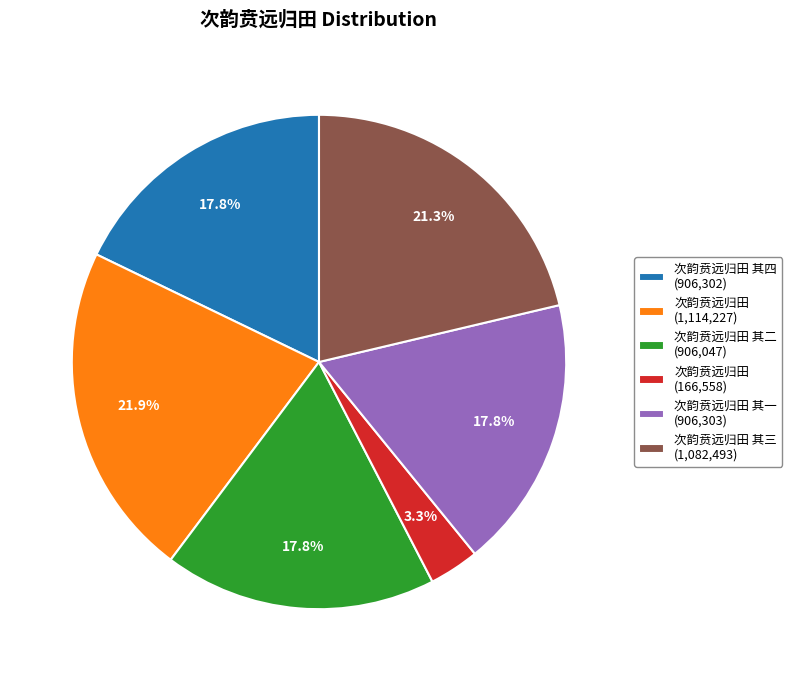

What portion of the pie excludes 次韵贲远归田 其四 (906,302)?

82.2%